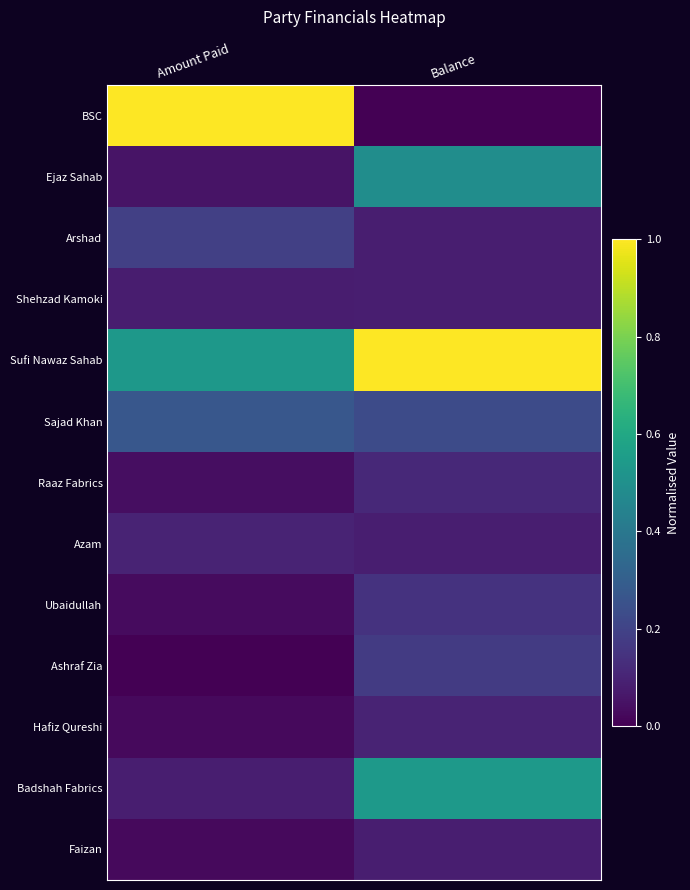

Rank the series at Amount Paid from lowest to highest value.

Ashraf Zia, Hafiz Qureshi, Faizan, Ubaidullah, Raaz Fabrics, Ejaz Sahab, Shehzad Kamoki, Badshah Fabrics, Azam, Arshad, Sajad Khan, Sufi Nawaz Sahab, BSC